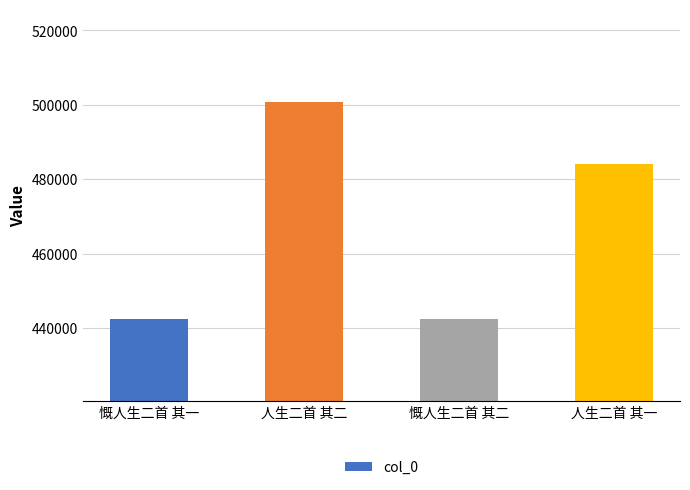

What value does the data have at 慨人生二首 其一?

442532